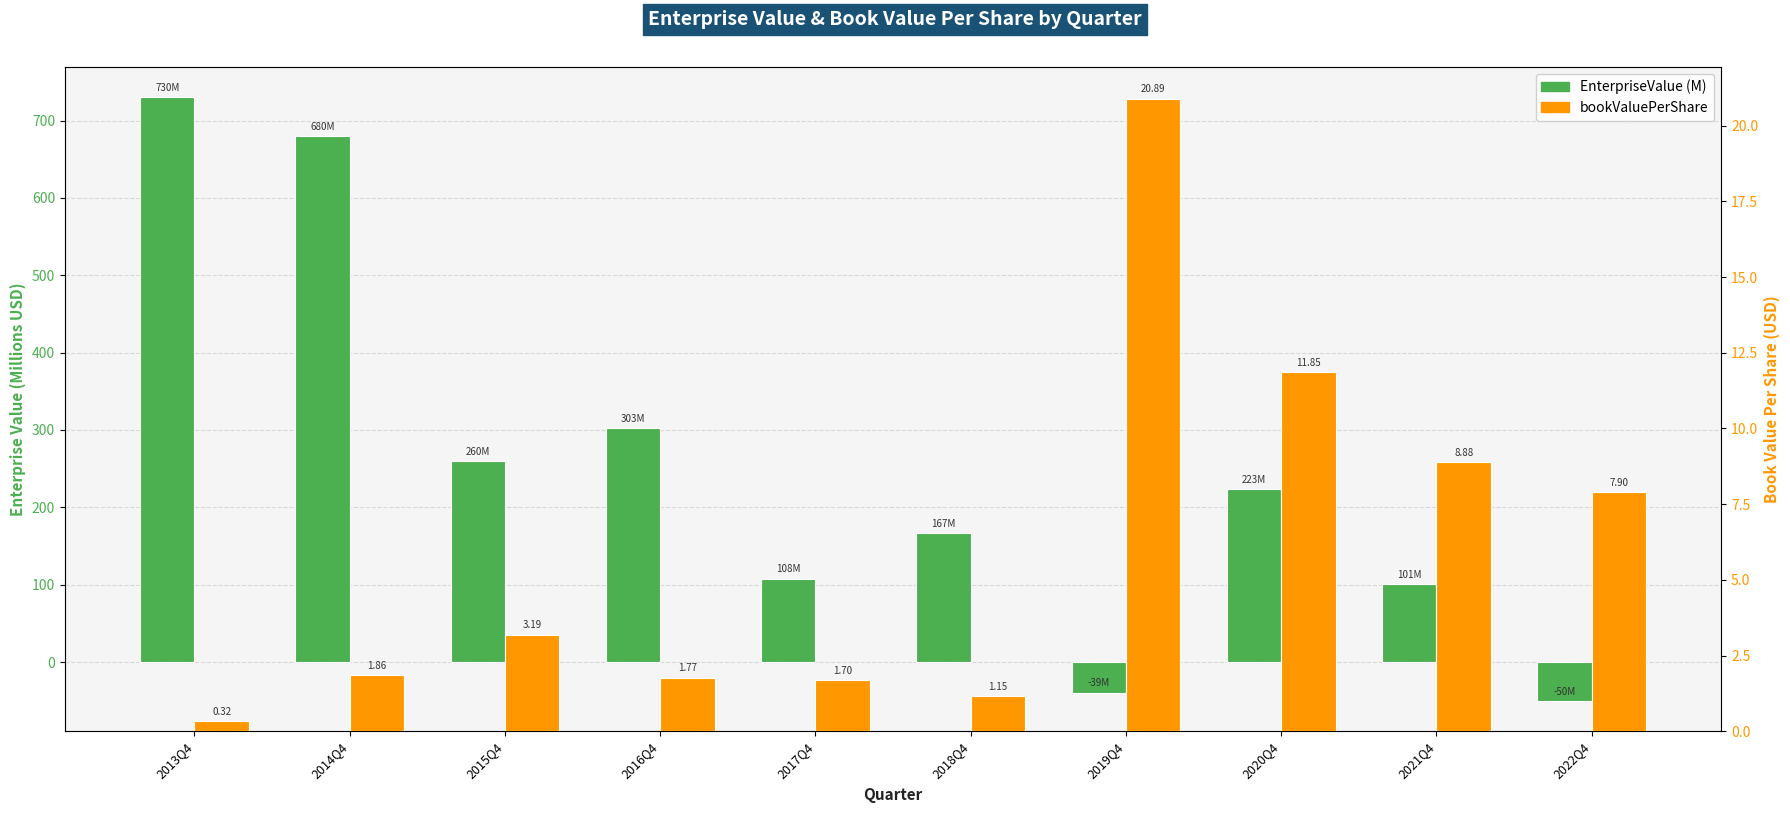

At which category is the sum across all series the highest?

2013Q4